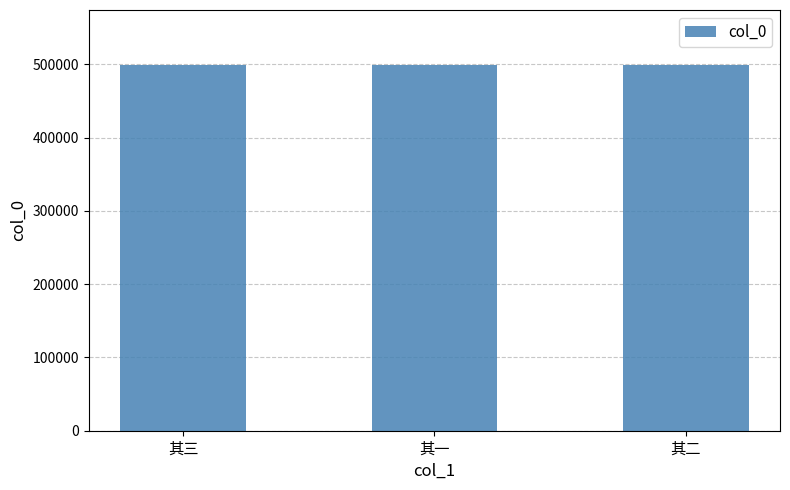

What is the value of the 3rd bar from the left?

499222